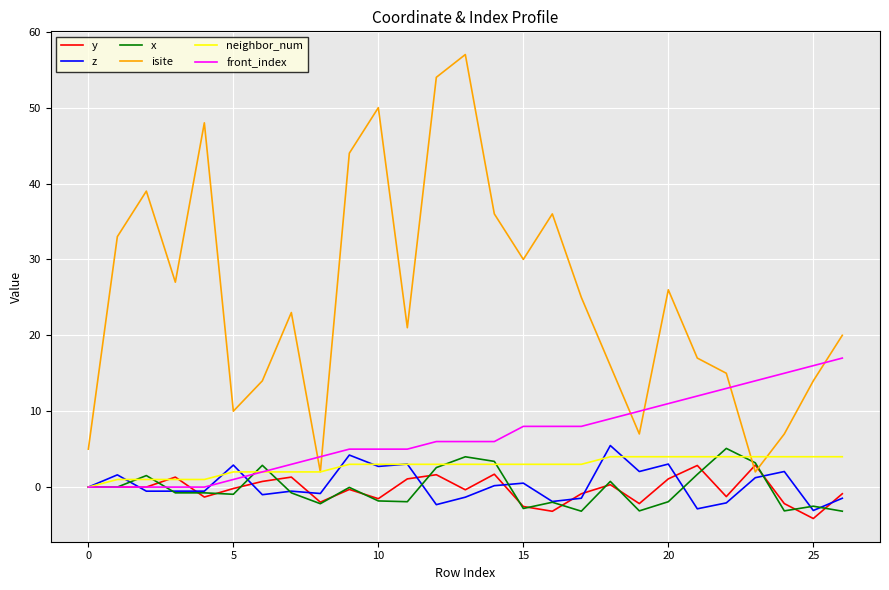

Which series has the largest total across all categories?

isite